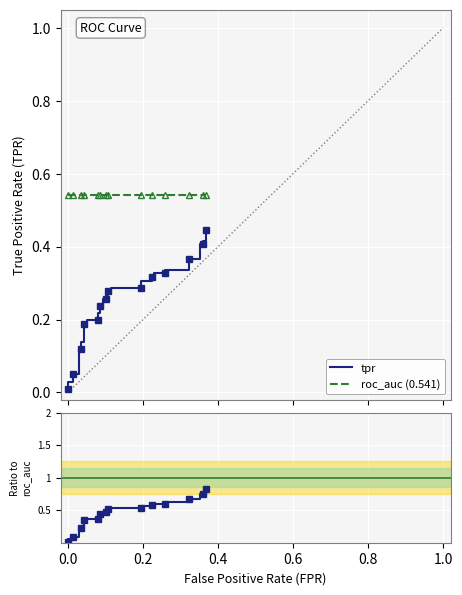

Count the number of data series in this chart.

3